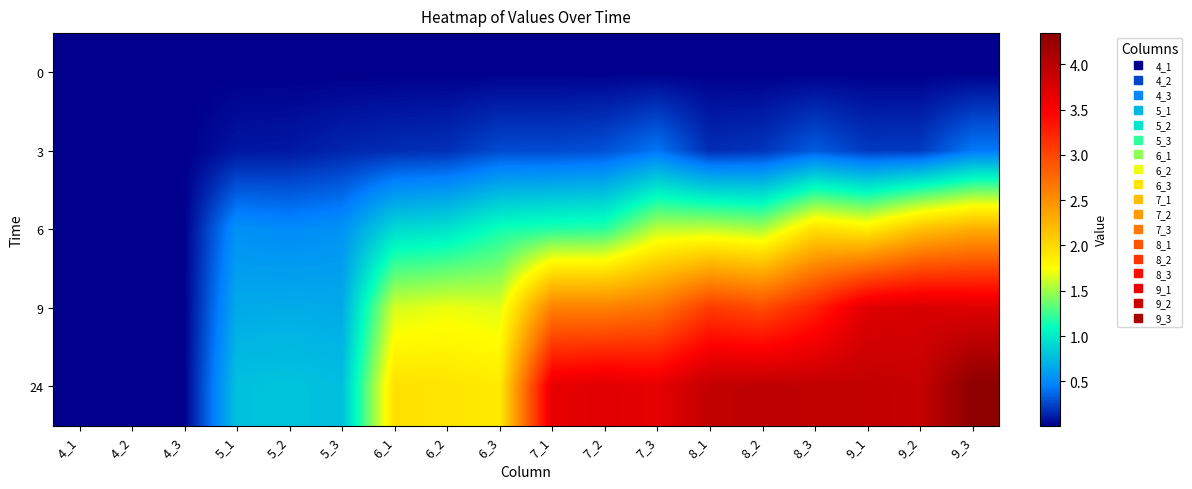

How many series are shown in this chart?

5